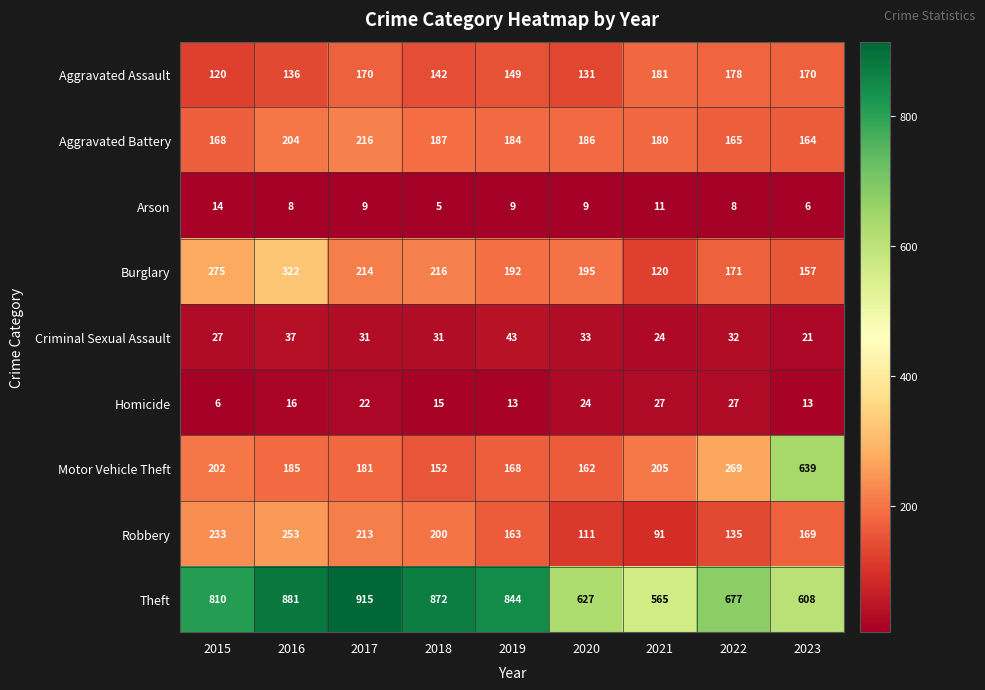

How many data points in Burglary are less than 195?

4